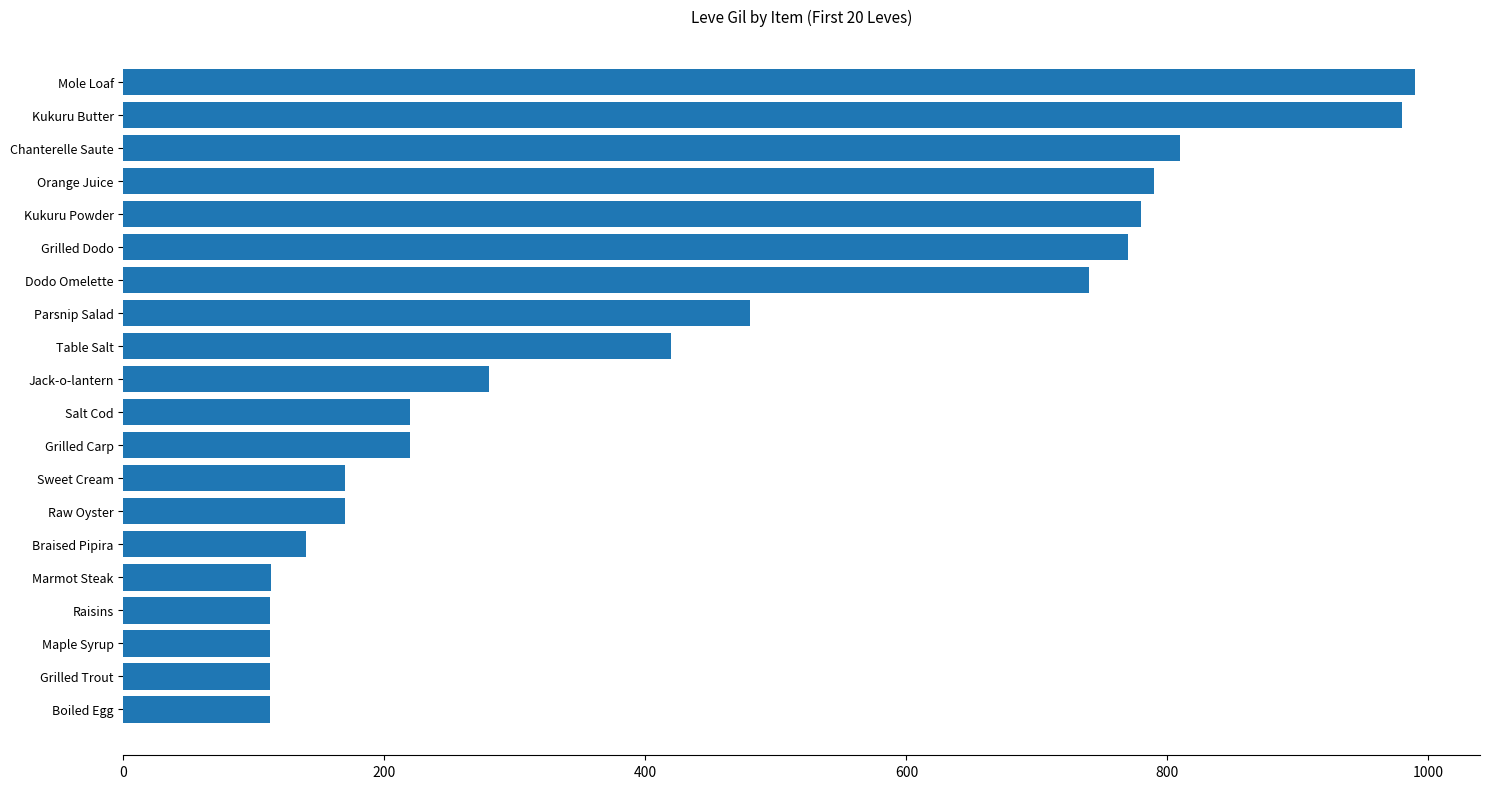

The chart shows a value of 113 at Marmot Steak. True or false?

True